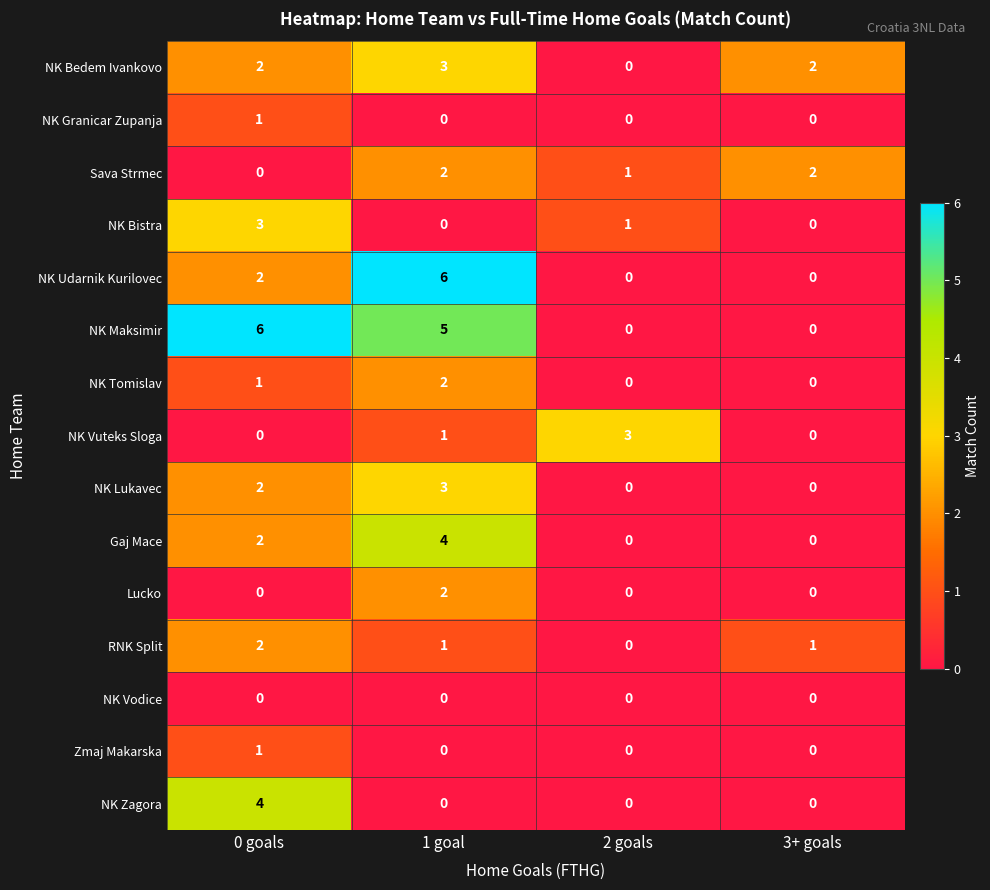

Which series changed the most between 2 goals and 3+ goals?

NK Vuteks Sloga